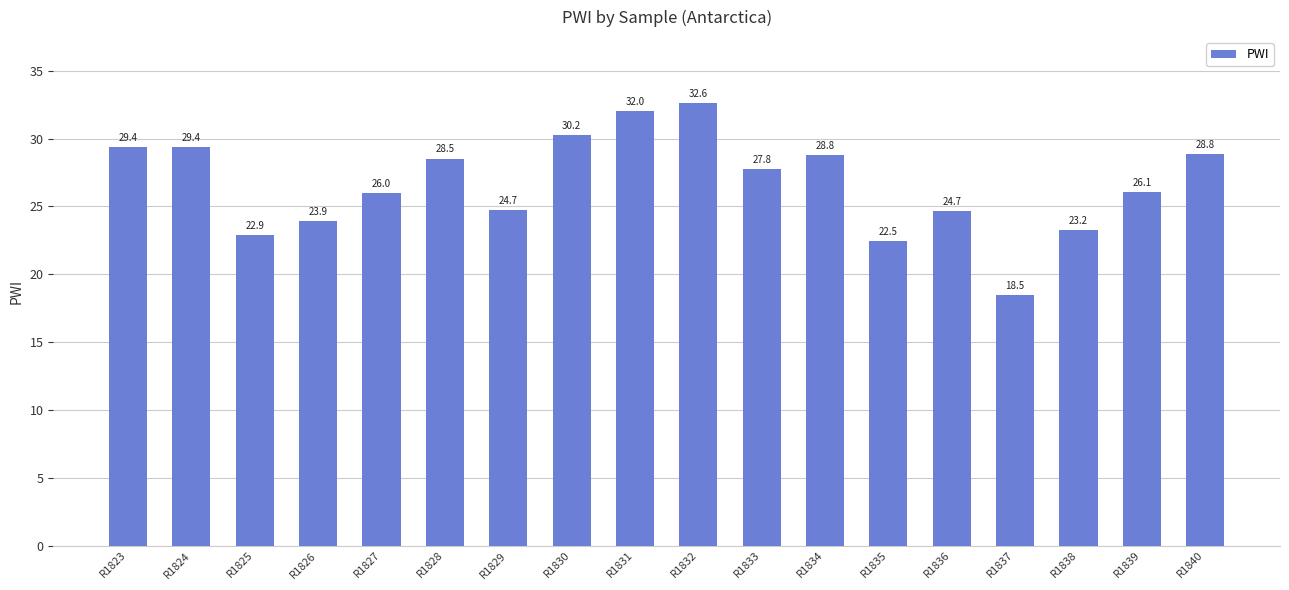

Reading left to right, what are all the values shown in this chart?

29.4	29.4	22.9	23.9	26.0	28.5	24.7	30.2	32.0	32.6	27.8	28.8	22.5	24.7	18.5	23.2	26.1	28.8